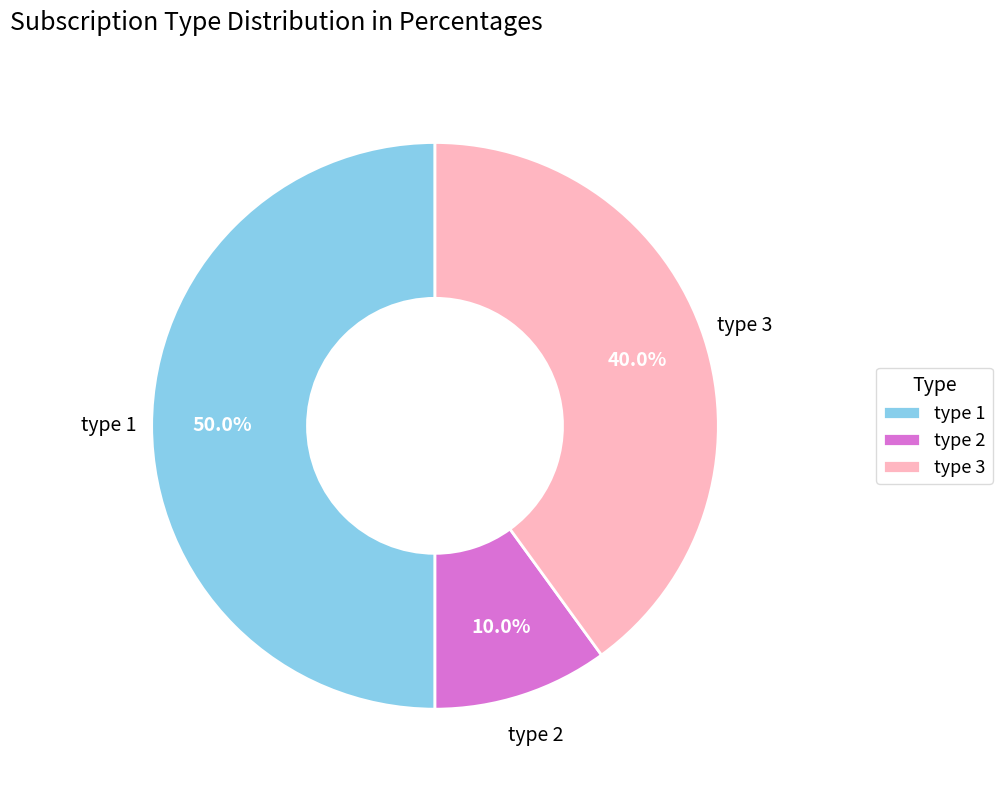

True or false: type 2 accounts for 10% of the total.

True